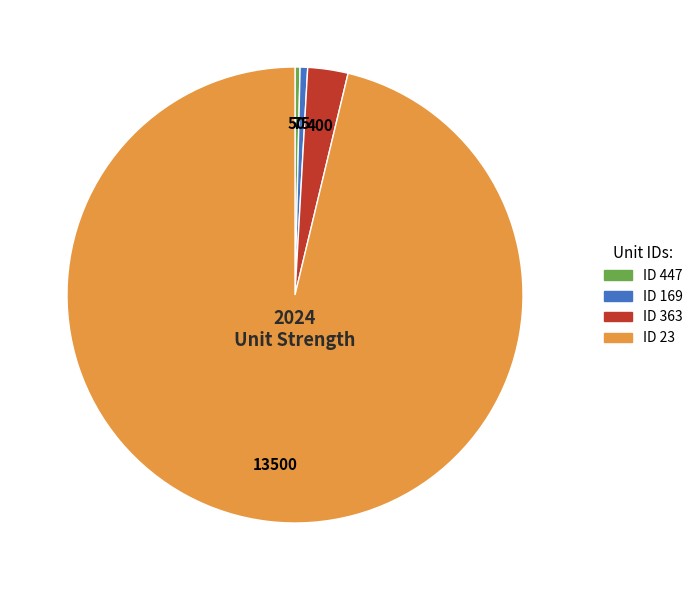

Do ID 363 and ID 23 together represent more than half of the pie?

Yes